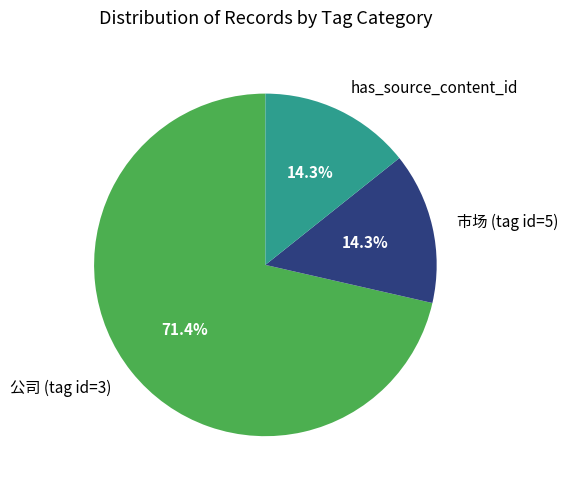

What percentage is NOT represented by 公司 (tag id=3)?

28.6%